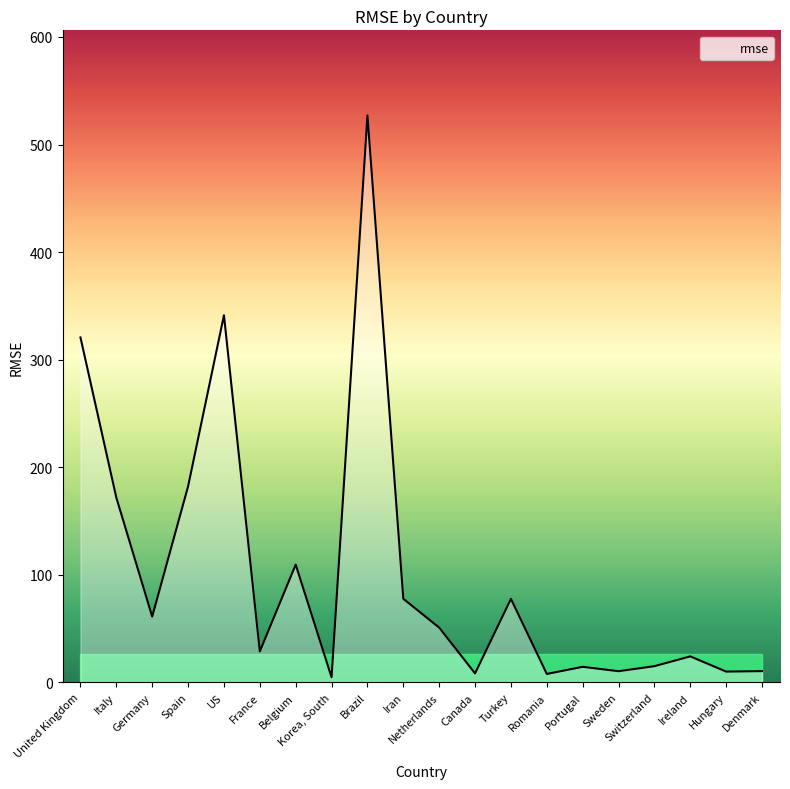

How many series are shown in this chart?

1